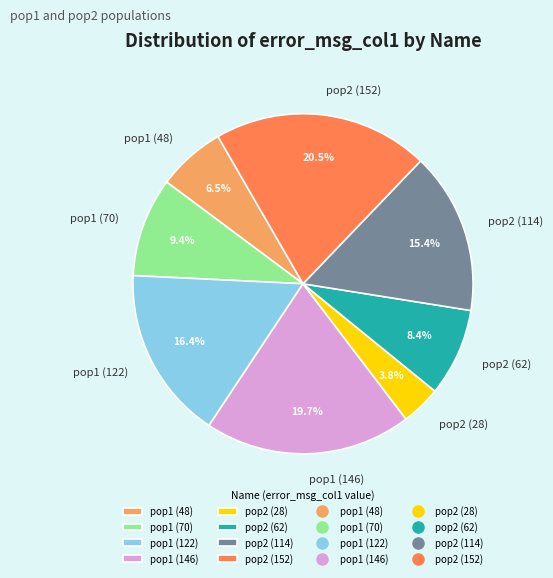

Which has a higher value, pop2 (28) or pop2 (62)?

pop2 (62)